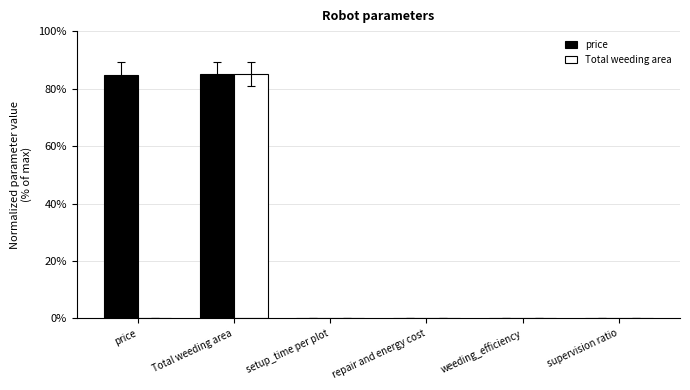

The Total weeding area series shows 0.1 at setup_time per plot. True or false?

True